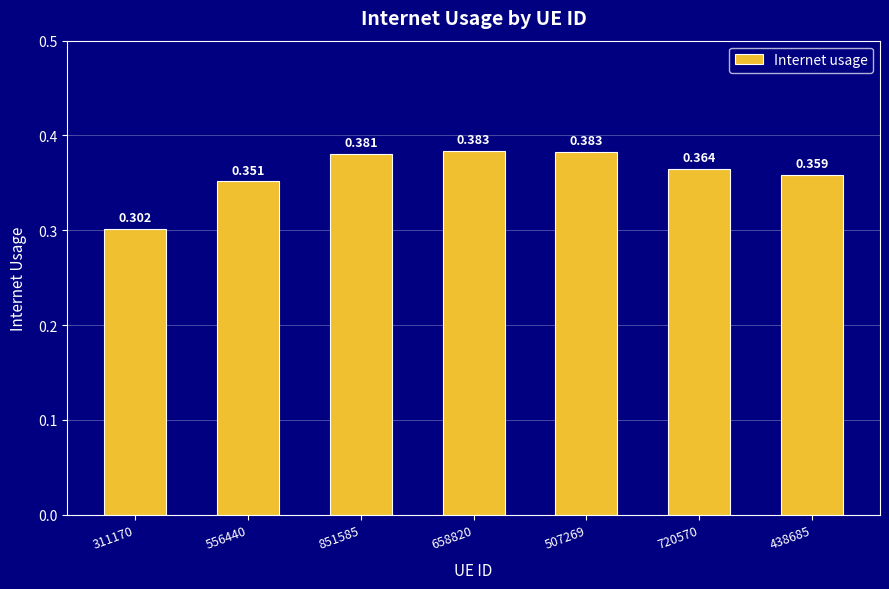

List the labels in order of value, smallest first.

311170, 556440, 438685, 720570, 851585, 507269, 658820